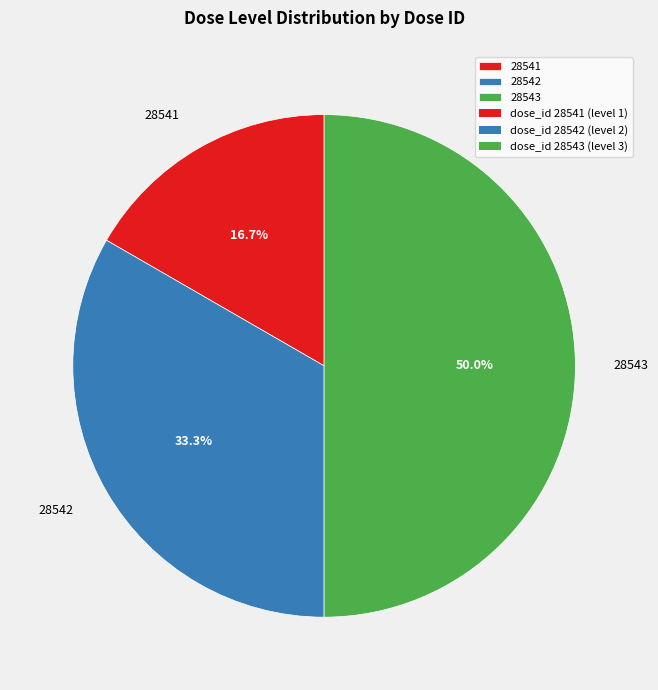

Rank the categories by value from lowest to highest.

28541, 28542, 28543